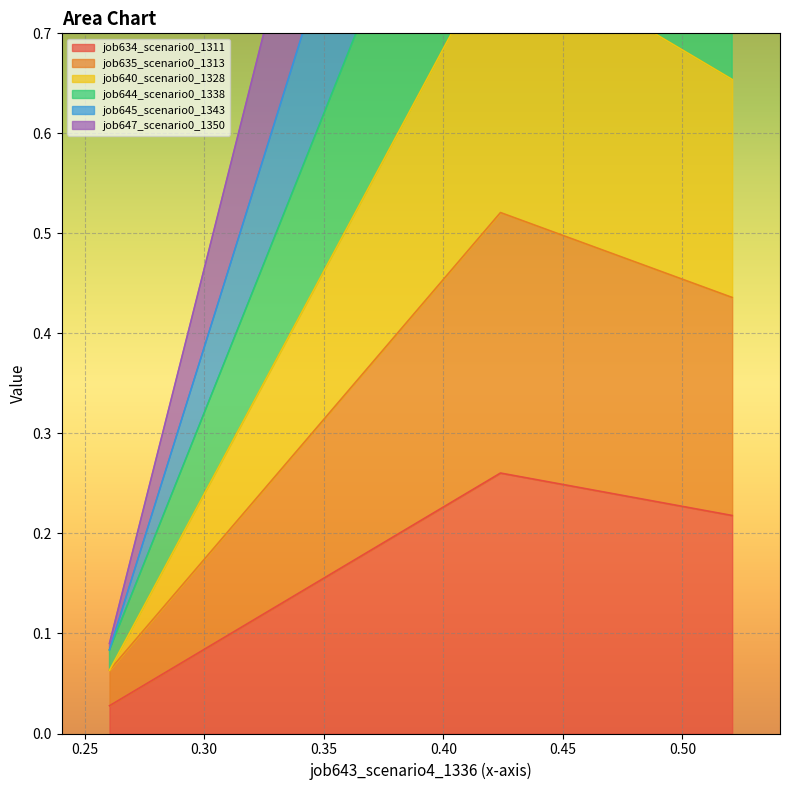

Count the job634_scenario0_1311 values in the range 0 to 1.

3